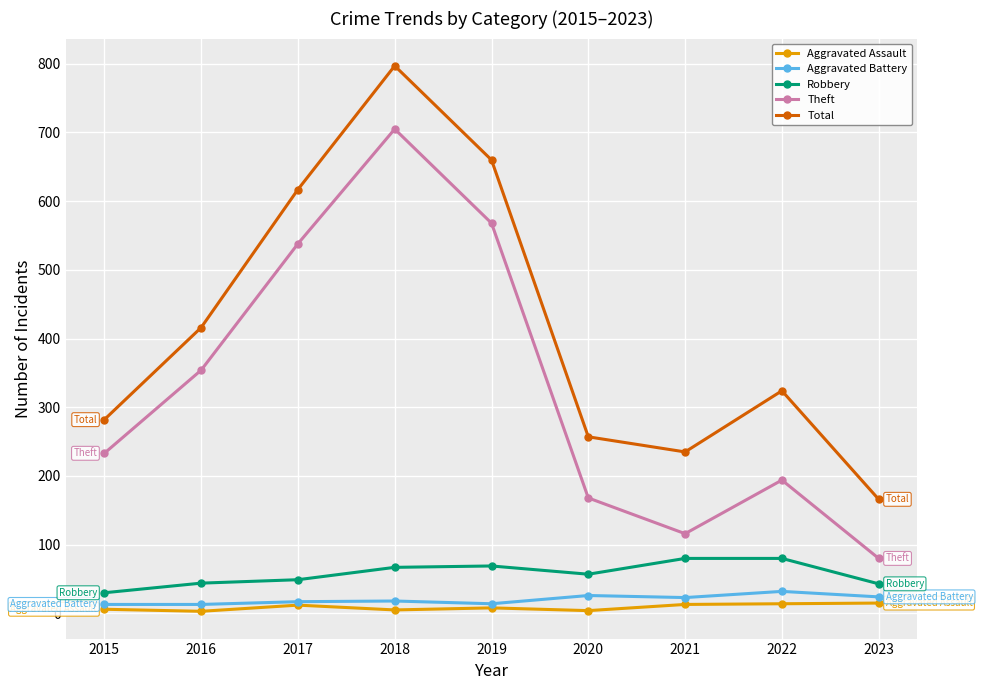

How many interior local valleys does the Total series have?

1